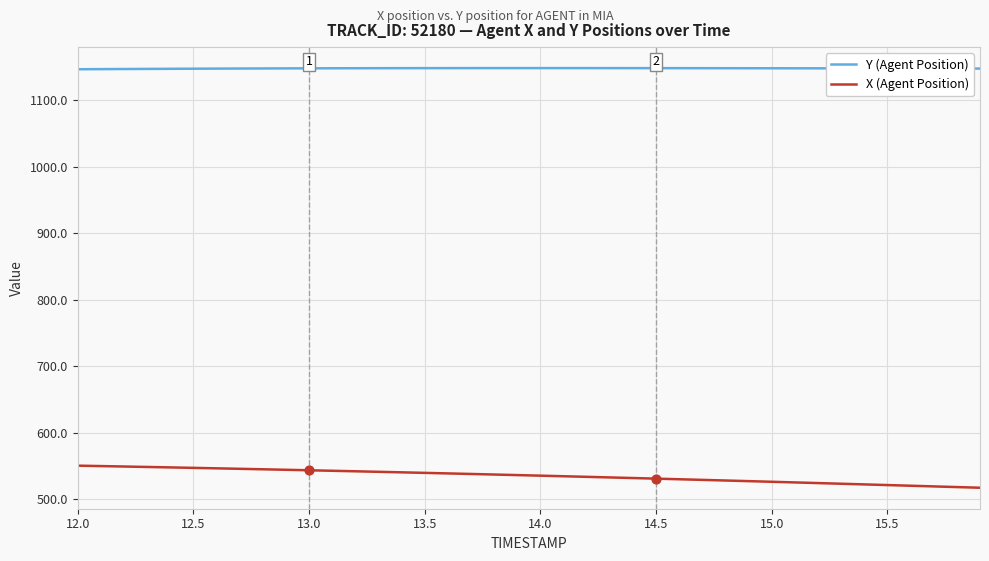

What is the smallest value displayed?

517.0